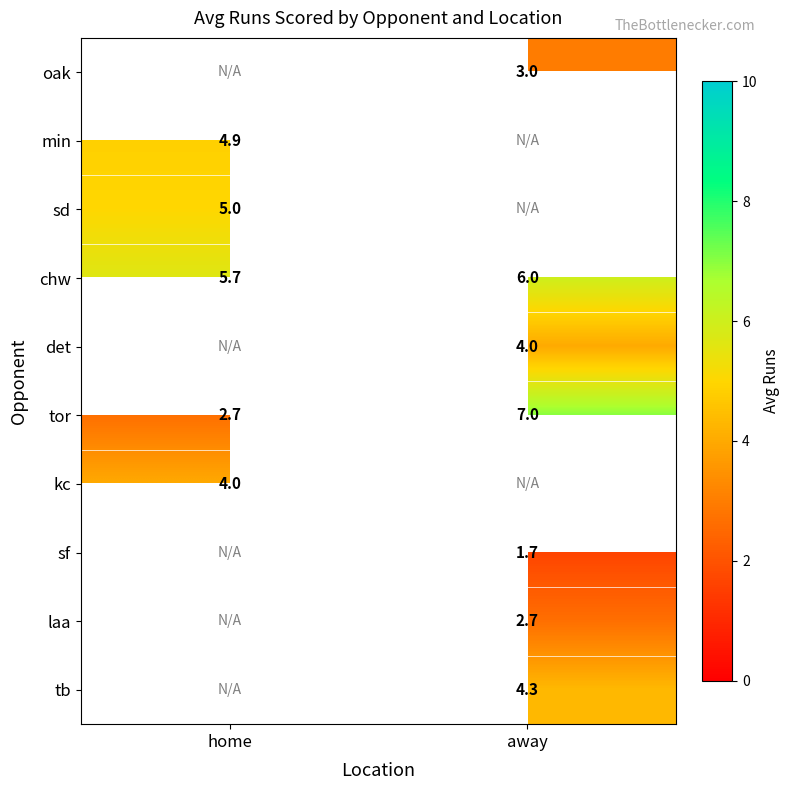

Is it true that chw equals 9.3 at away?

False